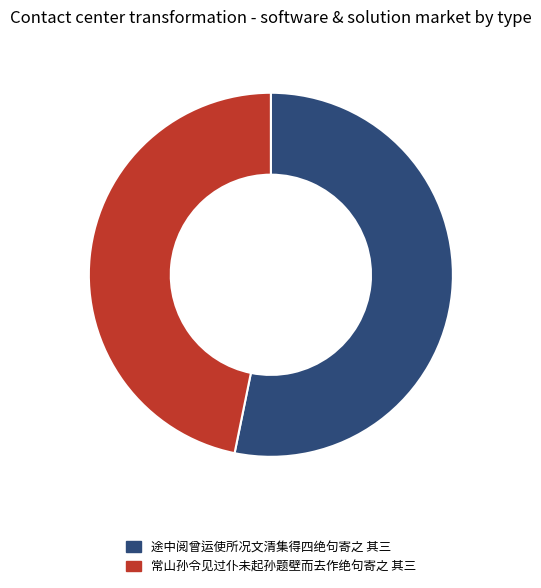

Does 途中阅曾运使所况文清集得四绝句寄之 其三 represent more than half of the total?

Yes